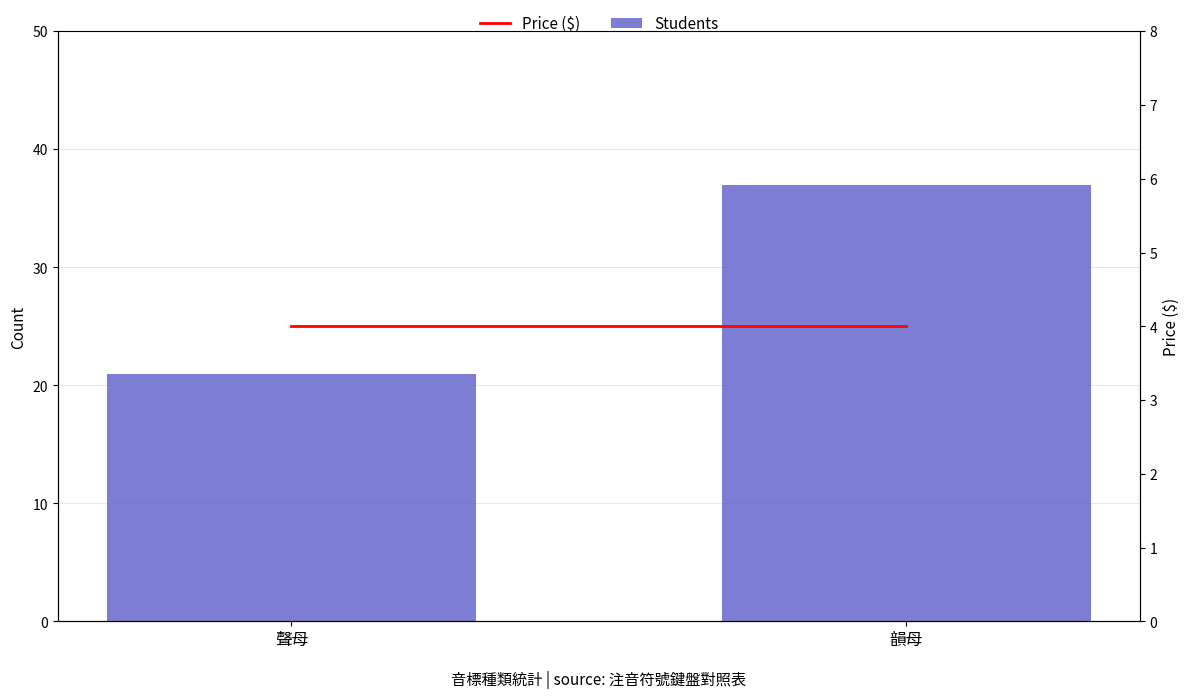

What is the label of the 2nd bar from the right?

聲母